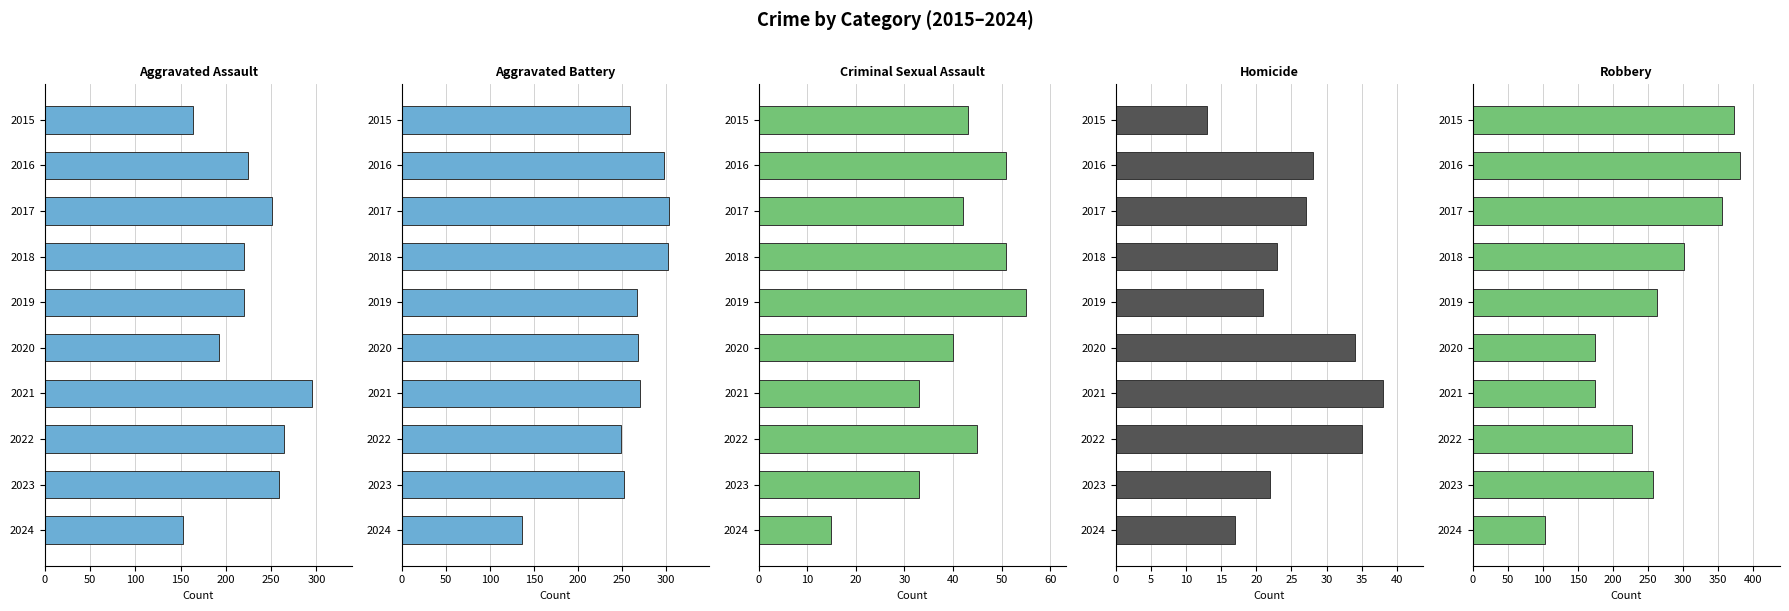

At how many categories does at least one series exceed 85?

10